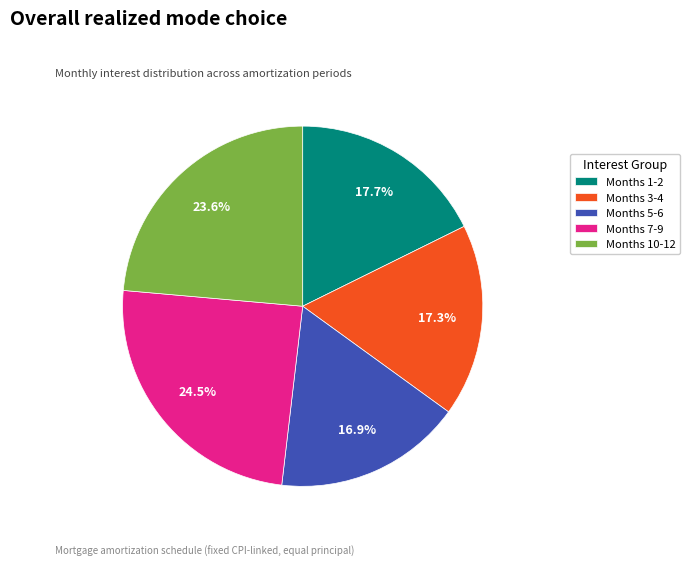

Is there a majority slice in this chart?

No